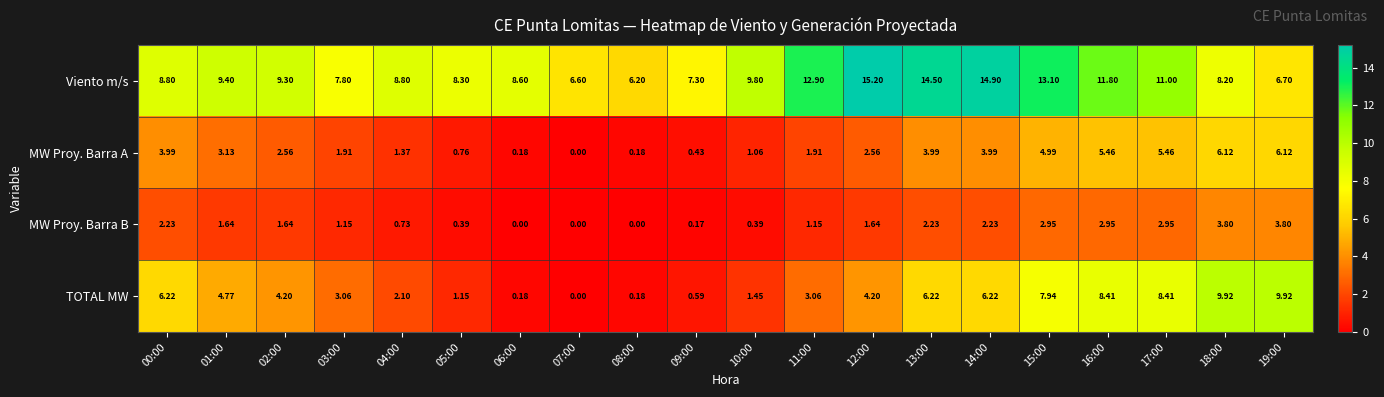

Is the value of Viento m/s at 17:00 greater than the value of TOTAL MW at 11:00?

Yes